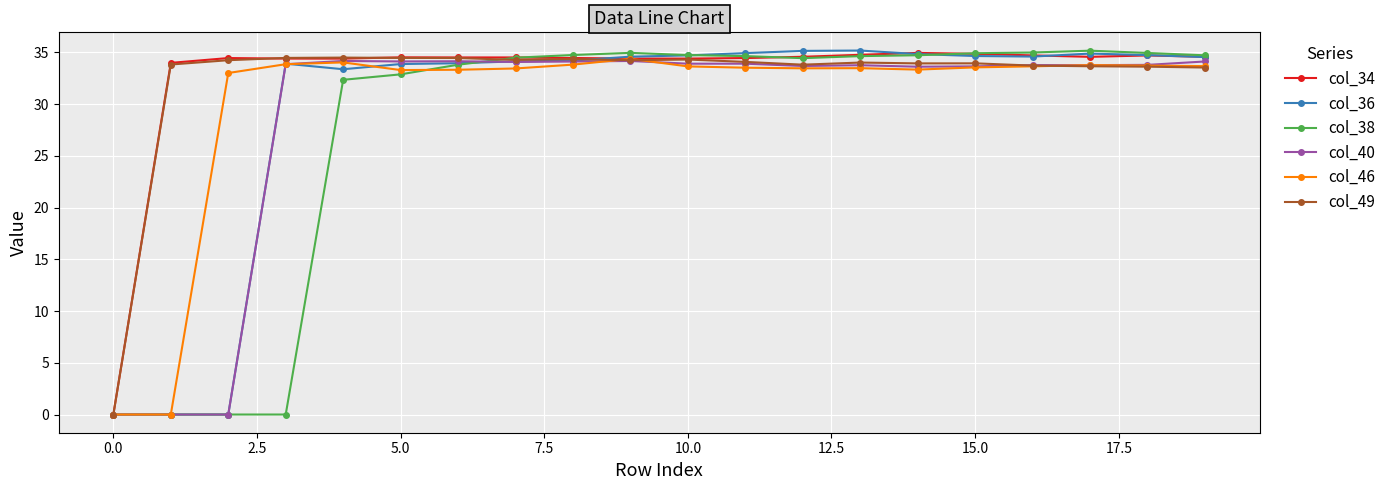

What is the value of the col_38 point at the 10th from the left?

35.0